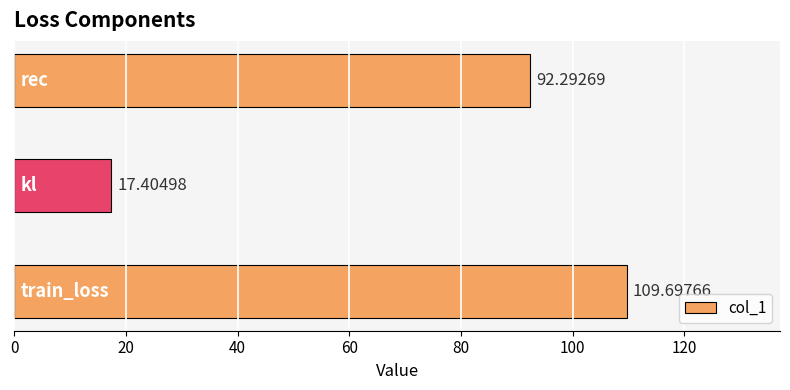

What is the average value?

73.1